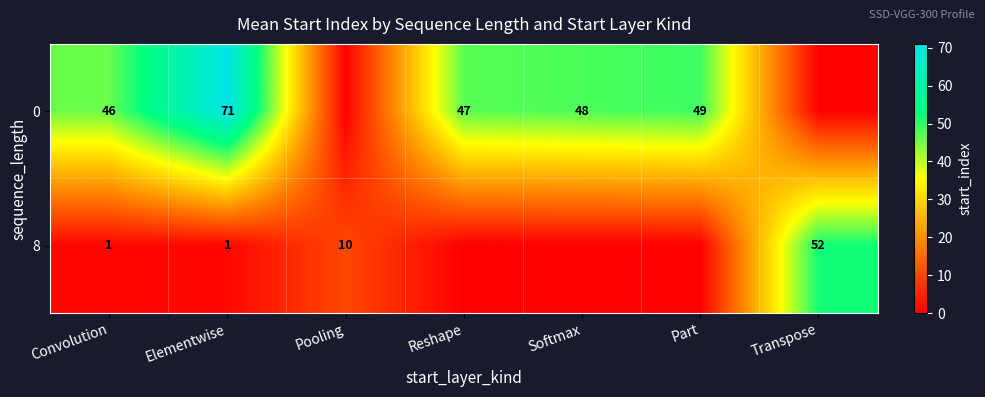

What is the sum of the 0 values at Elementwise and Reshape?

118